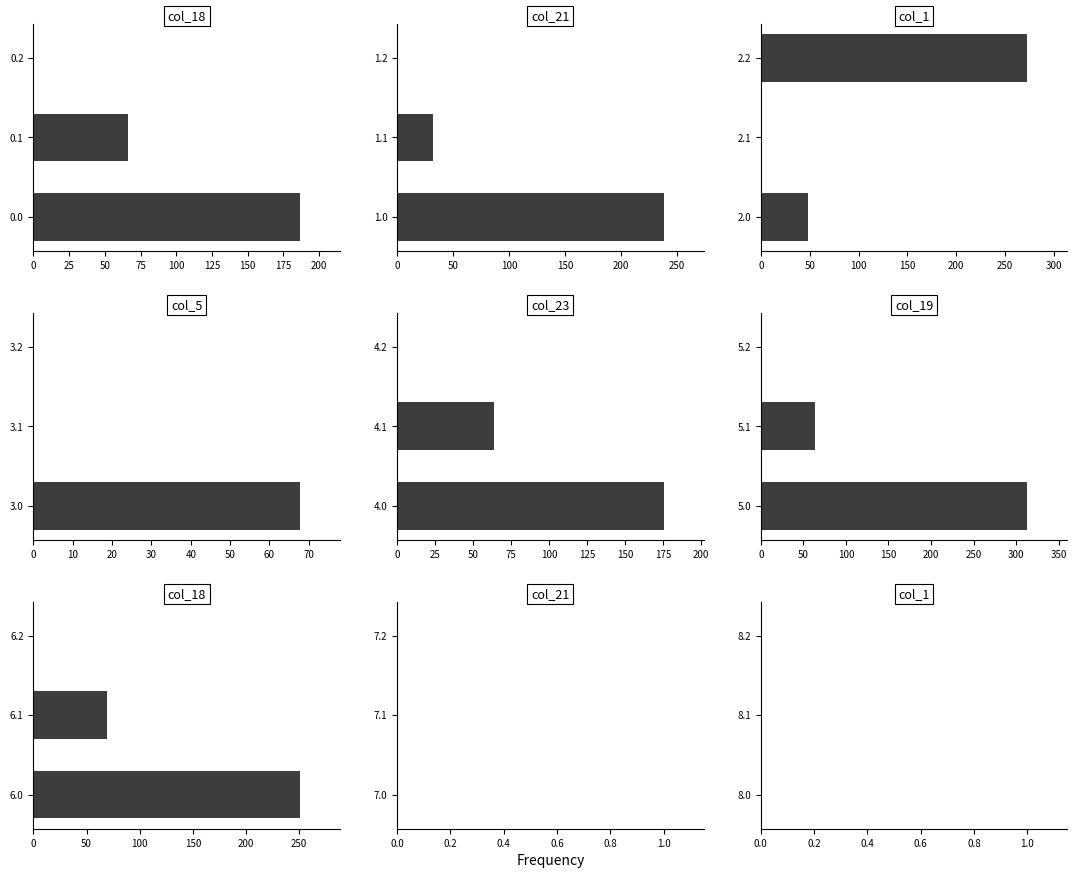

True or false: col_5 has a value of 0.0 at 3.2.

True